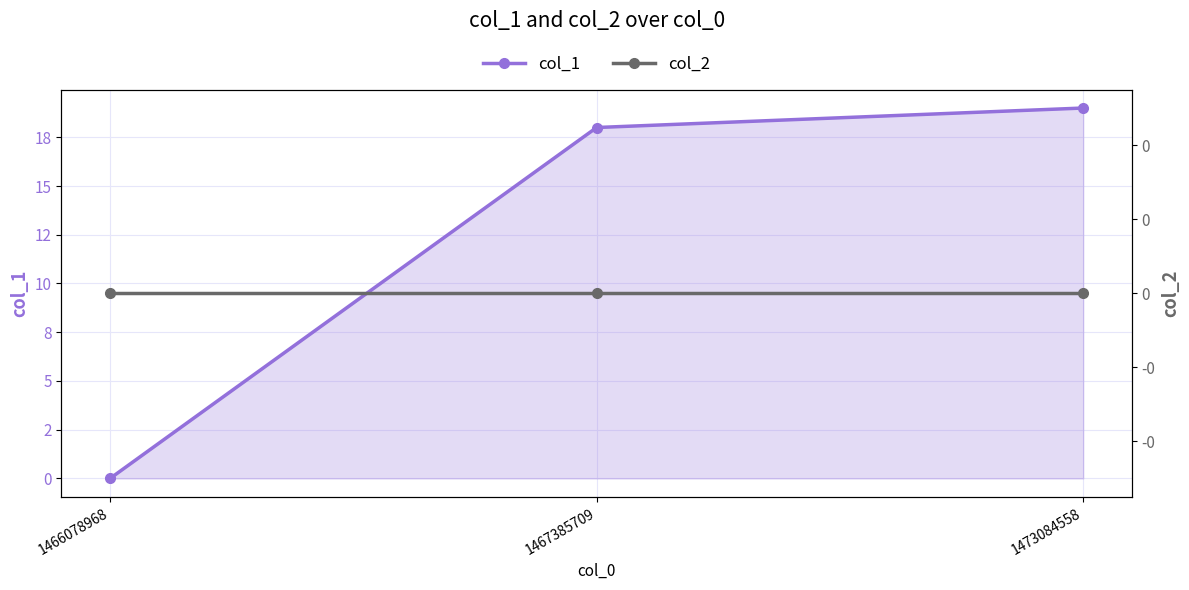

Count the number of categories in the chart.

3